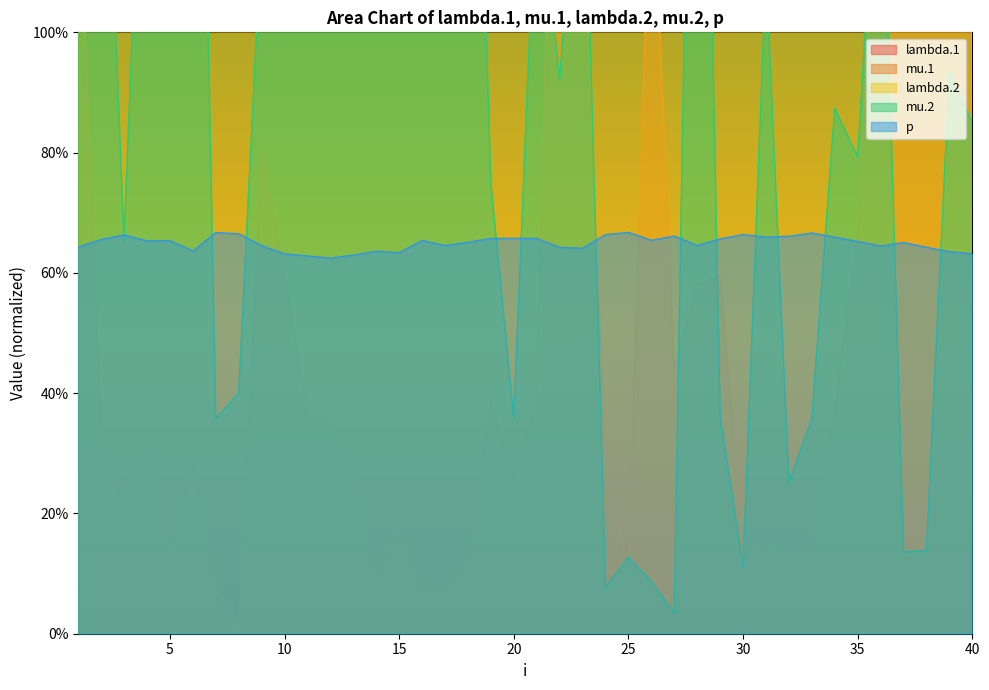

The value of mu.2 at 5 is 3.5. True or false?

False